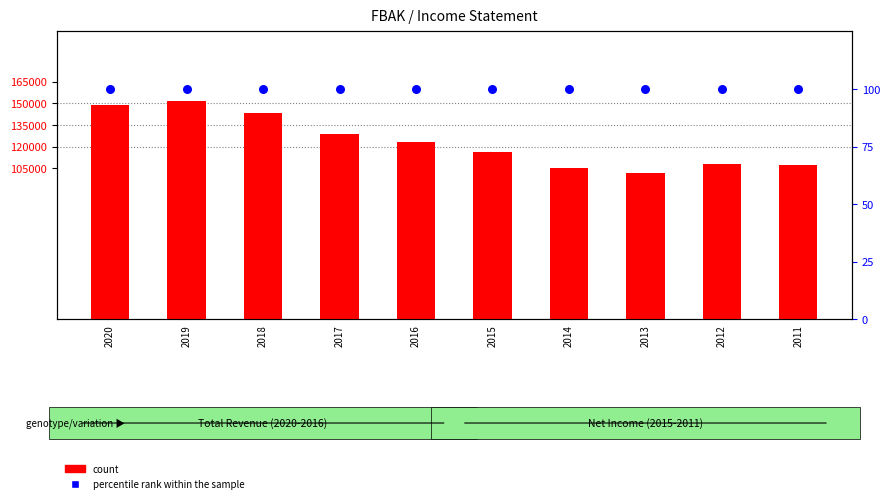

Which series has the largest total across all categories?

count